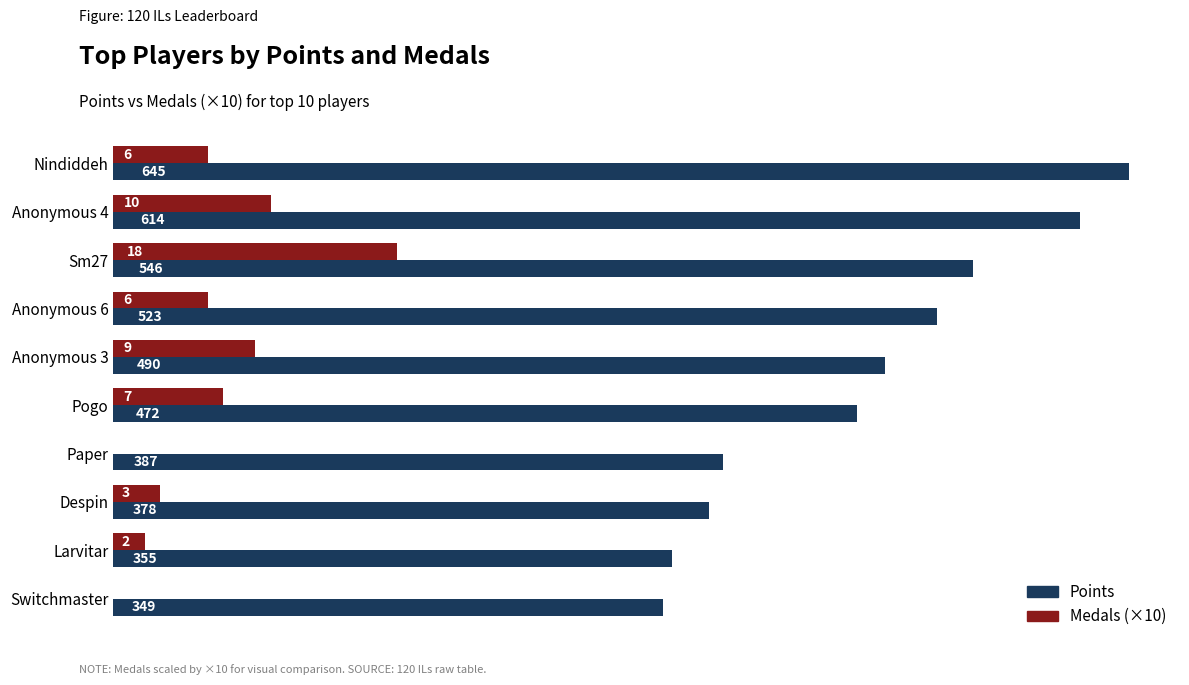

What are all the series names shown in the legend?

Points, Medals (×10)